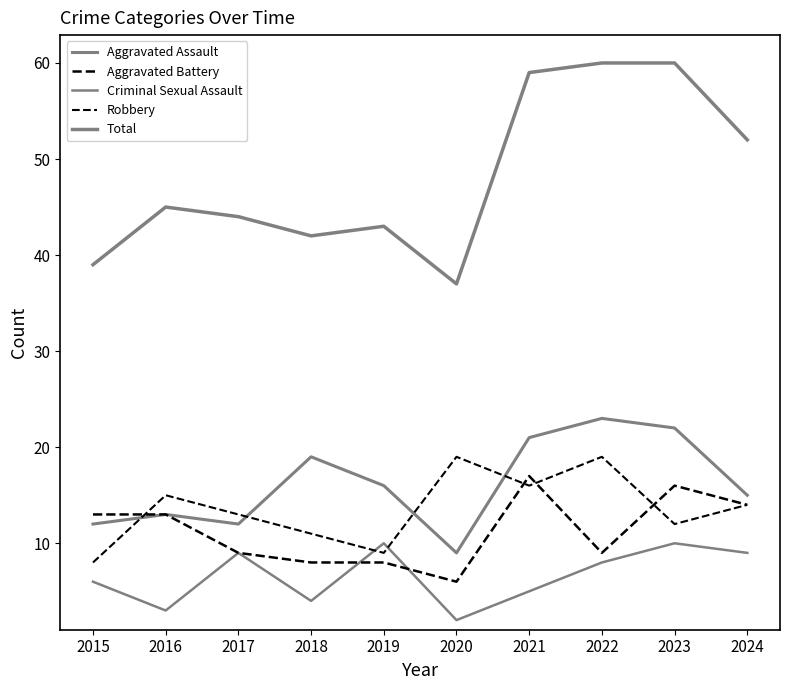

Does the chart have visible grid lines?

No